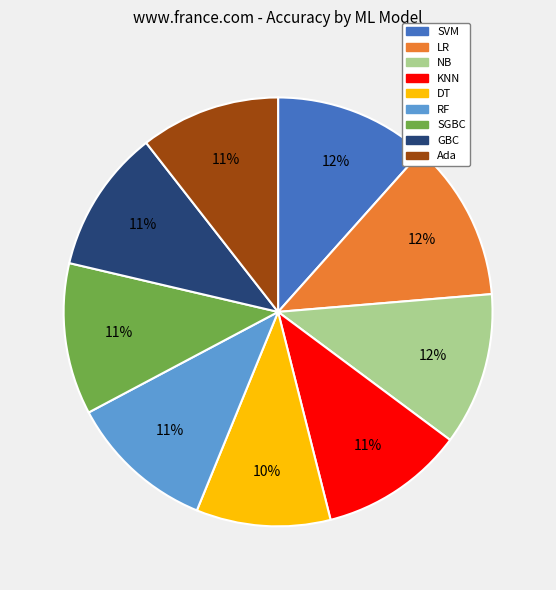

To the nearest percent, what portion does Ada represent?

11%